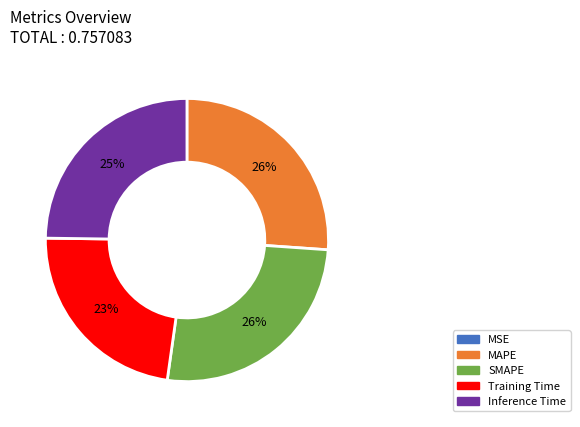

To the nearest percent, what is the difference between the largest and smallest slice percentages?

26%